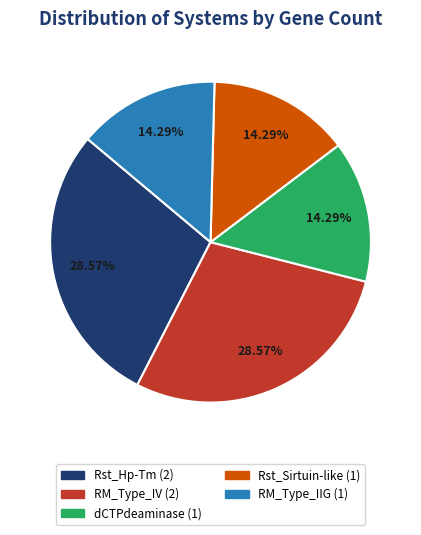

To the nearest percent, what percentage of the pie is Rst_Hp-Tm?

29%